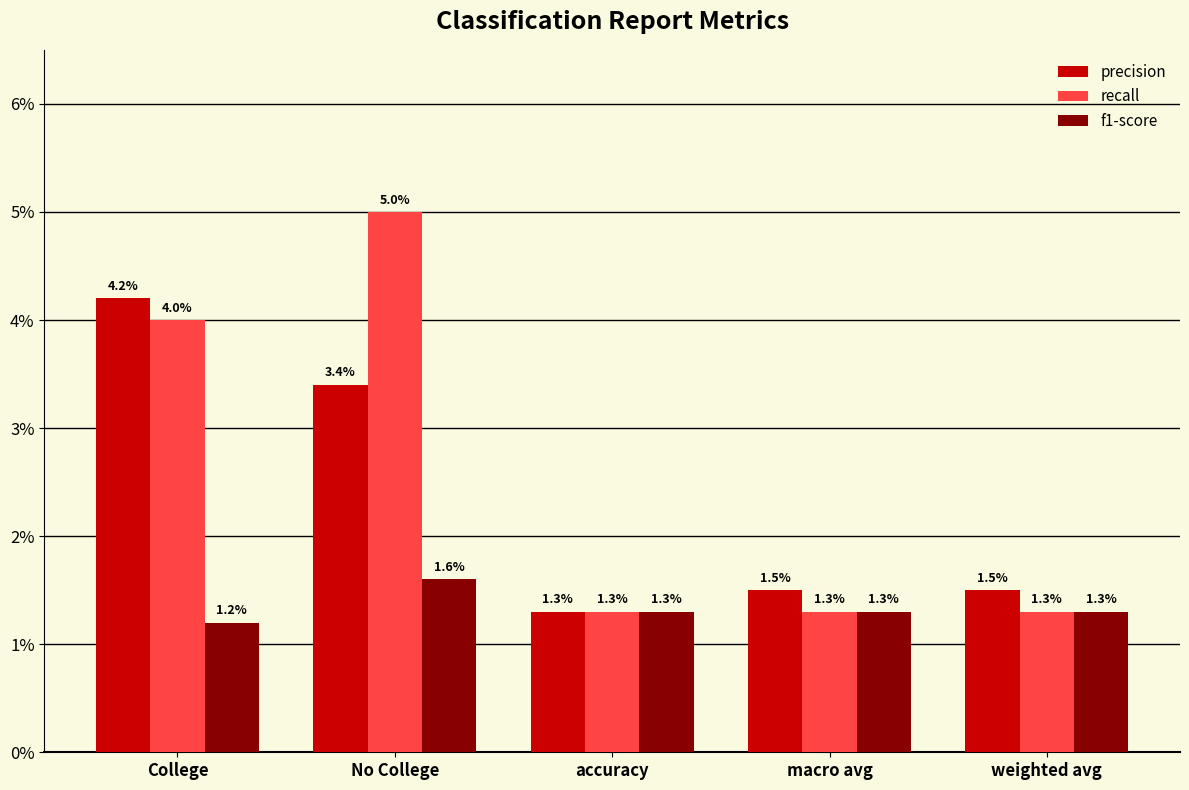

Which series has the widest spread of values?

recall